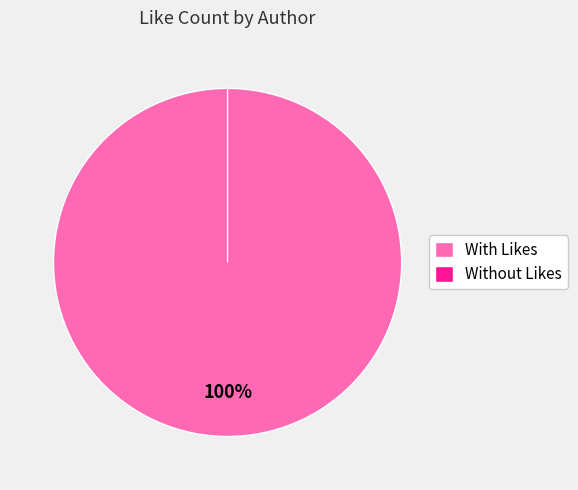

The HuristakposTV slice represents 0% of the pie. True or false?

True